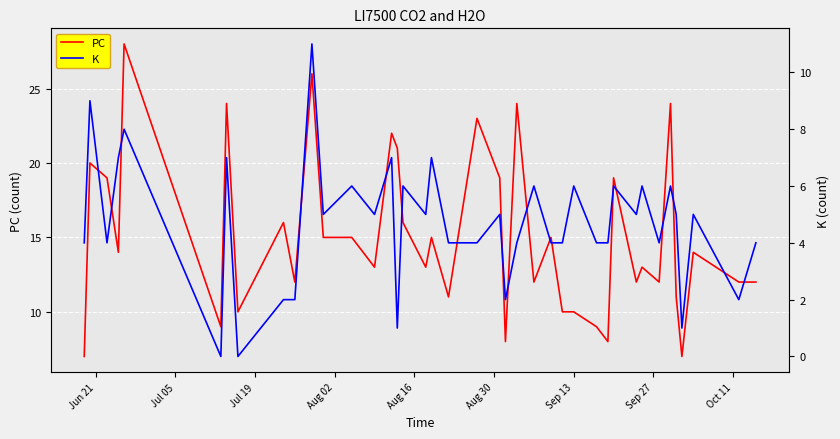

What is the lowest value of the PC series?

7